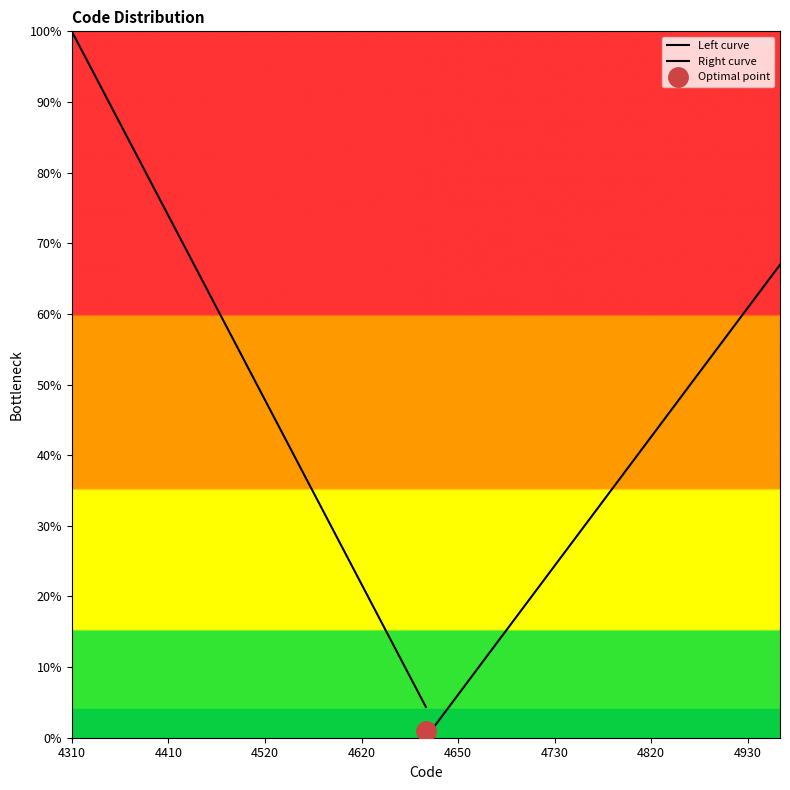

What is the value of the Right curve point at the 2nd from the left?

6.1